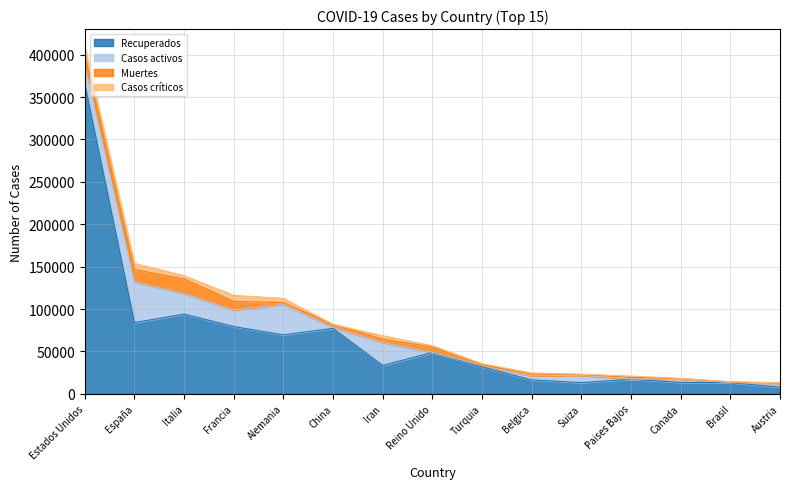

Reading left to right, list all the values displayed in this chart.

Recuperados: Estados Unidos=365981	España=84114	Italia=94067	Francia=79404	Alemania=69566	China=77279	Iran=33554	Reino Unido=48948	Turquia=31802	Belgica=16482	Suiza=13239	Paises Bajos=17229	Canada=13488	Brasil=13254	Austria=7997
Casos activos: Estados Unidos=21711	España=48021	Italia=24392	Francia=19337	Alemania=36081	China=1190	Iran=27039	Reino Unido=135	Turquia=1582	Belgica=4681	Suiza=8704	Paises Bajos=250	Canada=4028	Brasil=127	Austria=4512
Muertes: Estados Unidos=12857	España=14555	Italia=17127	Francia=10328	Alemania=2016	China=3333	Iran=3993	Reino Unido=6159	Turquia=725	Belgica=2240	Suiza=846	Paises Bajos=2101	Canada=381	Brasil=691	Austria=273
Casos críticos: Estados Unidos=9169	España=7069	Italia=3792	Francia=7131	Alemania=4895	China=189	Iran=3987	Reino Unido=1559	Turquia=1474	Belgica=1276	Suiza=391	Paises Bajos=1424	Canada=426	Brasil=296	Austria=267